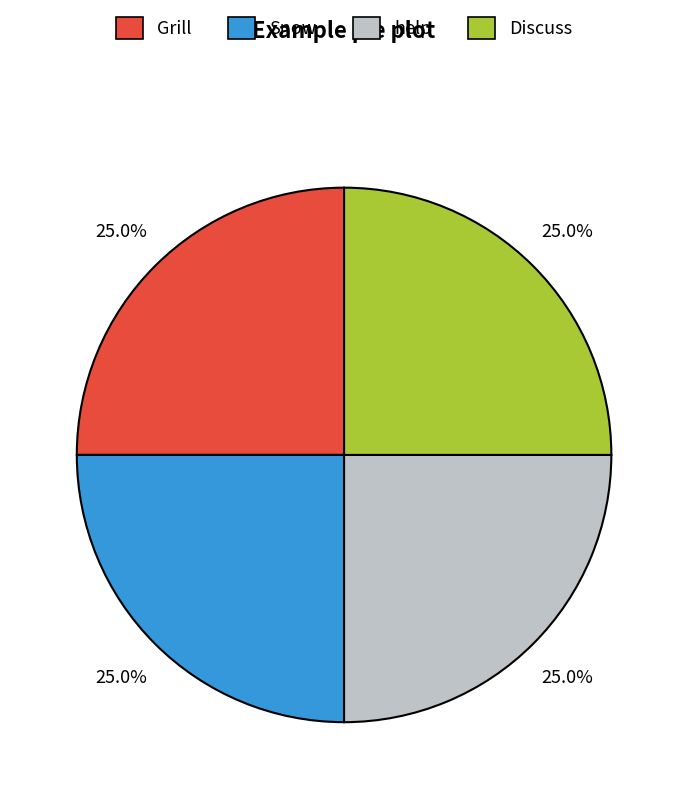

Combined, what portion of the pie is Snow and Discuss?

50.0%